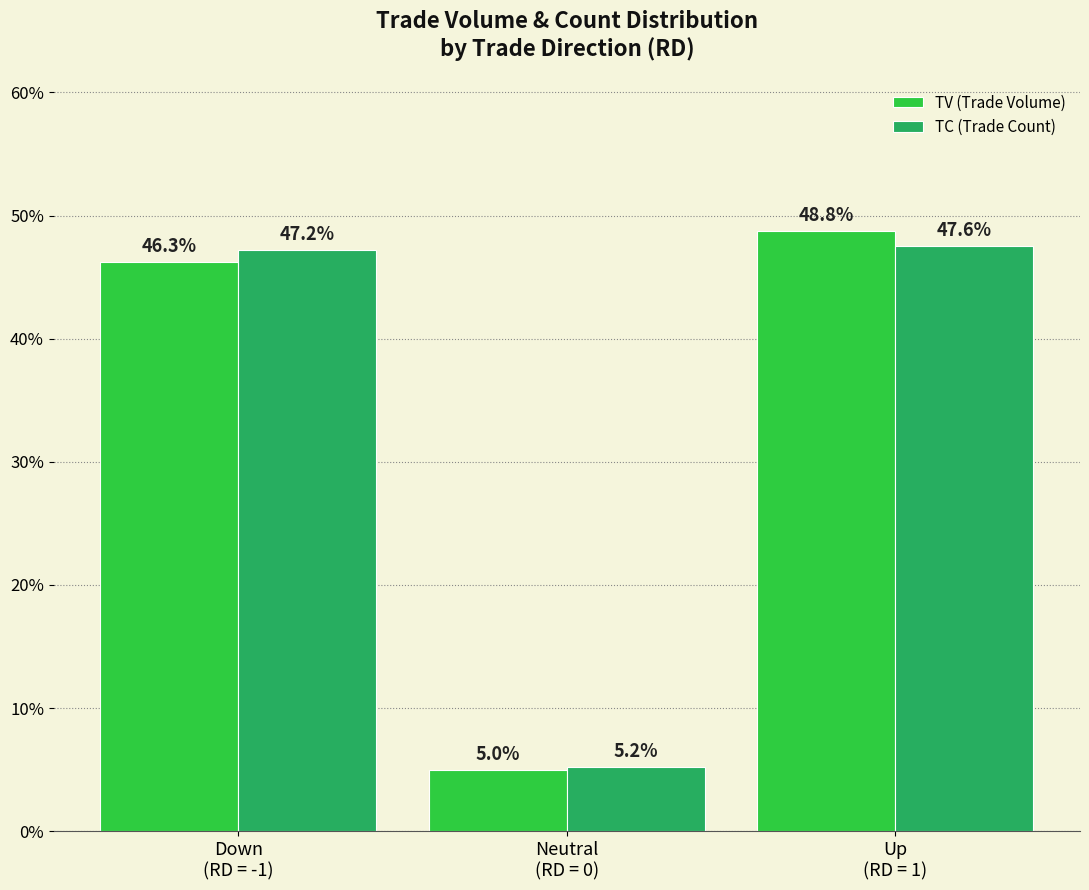

What are all the series names shown in the legend?

TV (Trade Volume), TC (Trade Count)